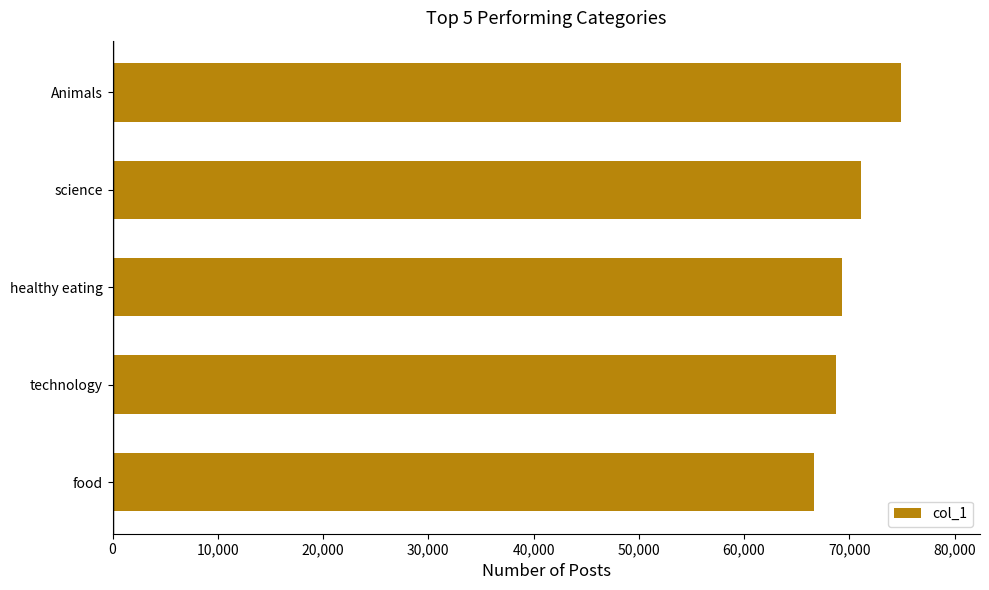

What is the label of the 3rd bar from the bottom?

healthy eating